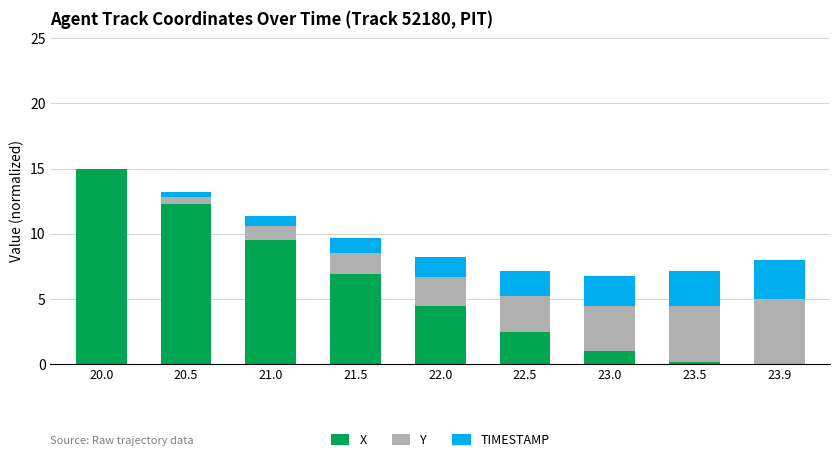

True or false: X has a value of 4.1 at 20.5.

False